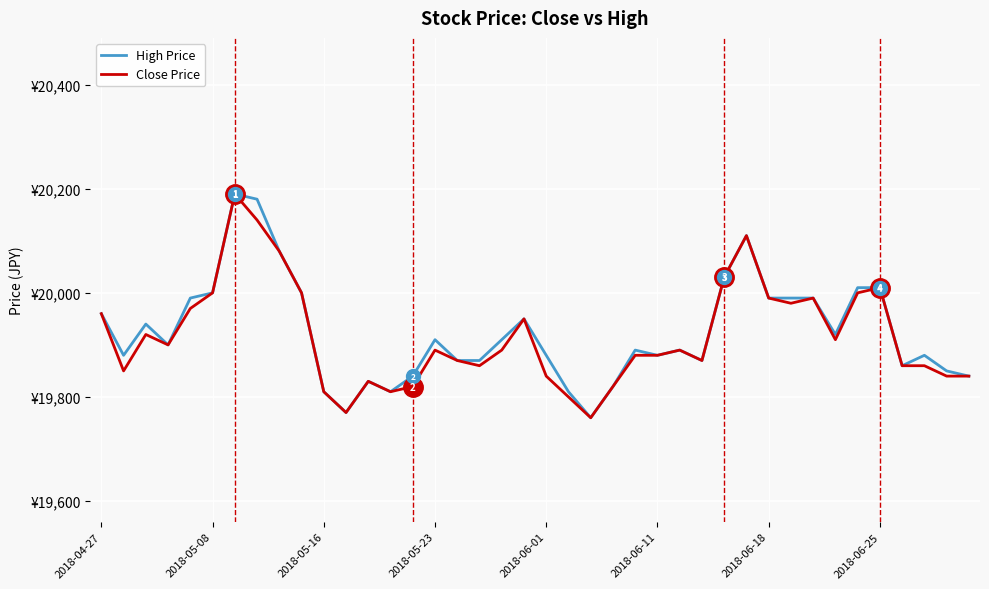

Does the chart display data point markers on the line(s)?

No